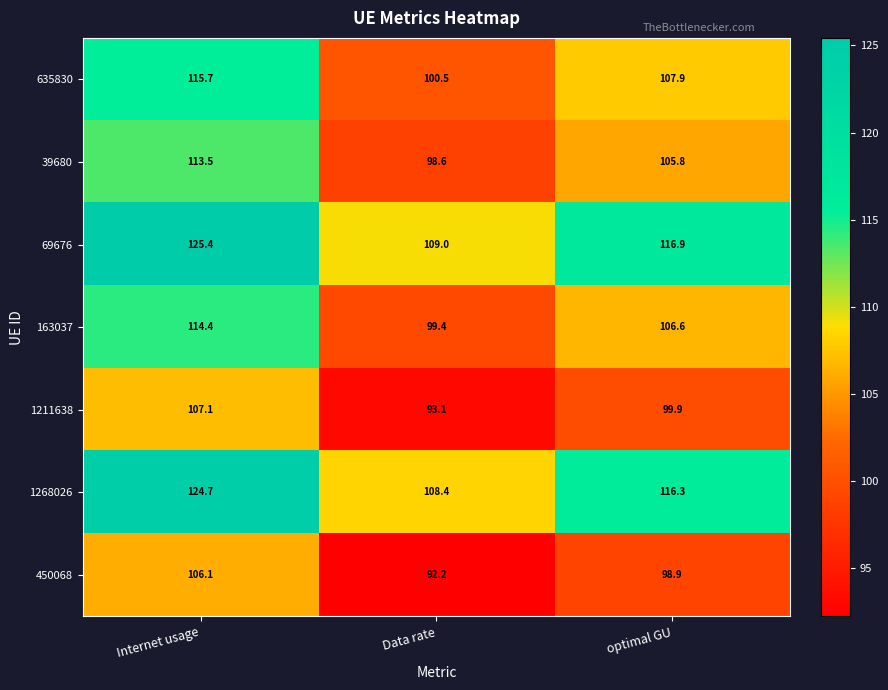

The 1211638 series shows 99.9 at optimal GU. True or false?

True